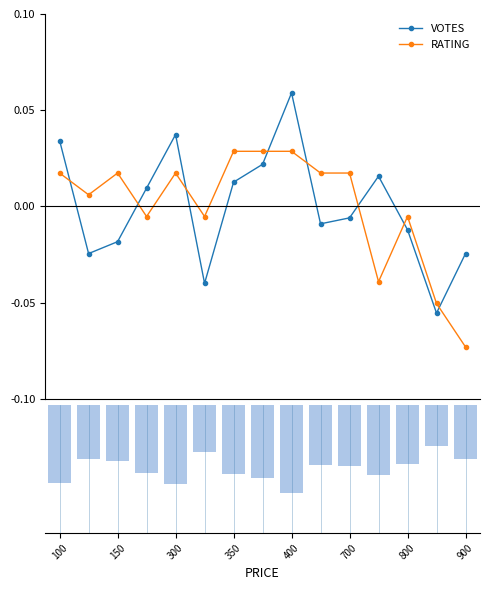

After their last crossing, which series has the higher values: RATING or VOTES?

VOTES